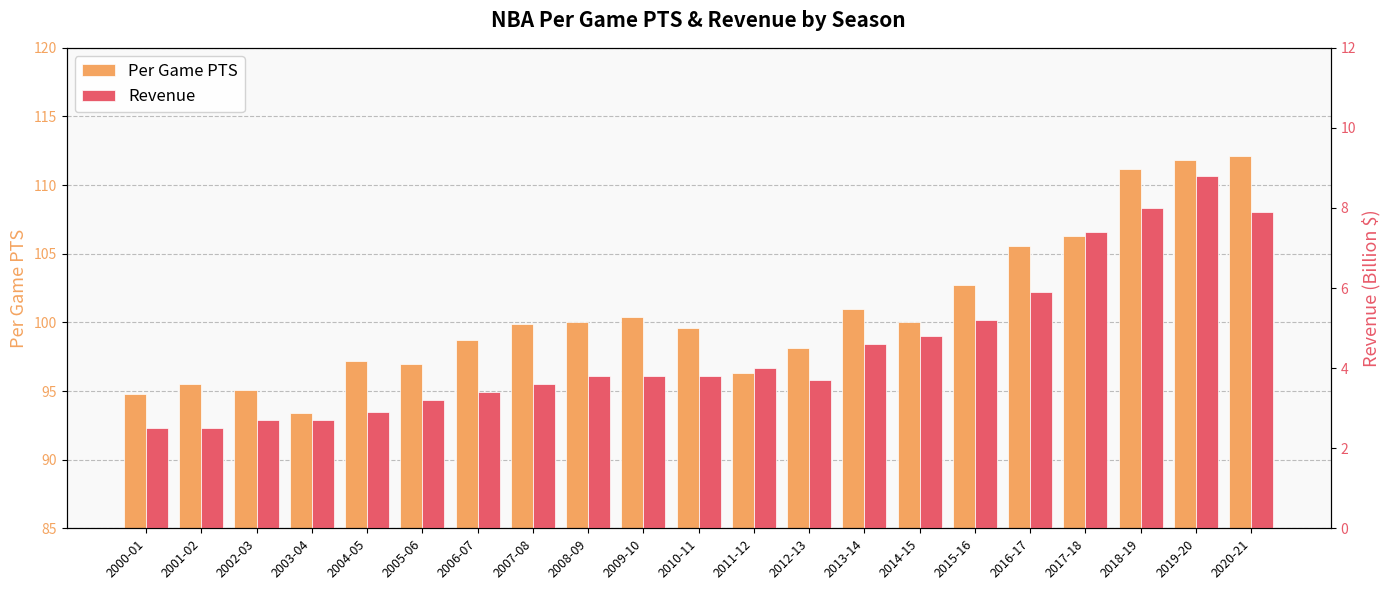

Is the value of Revenue at 2005-06 greater than the value of Per Game PTS at 2004-05?

No